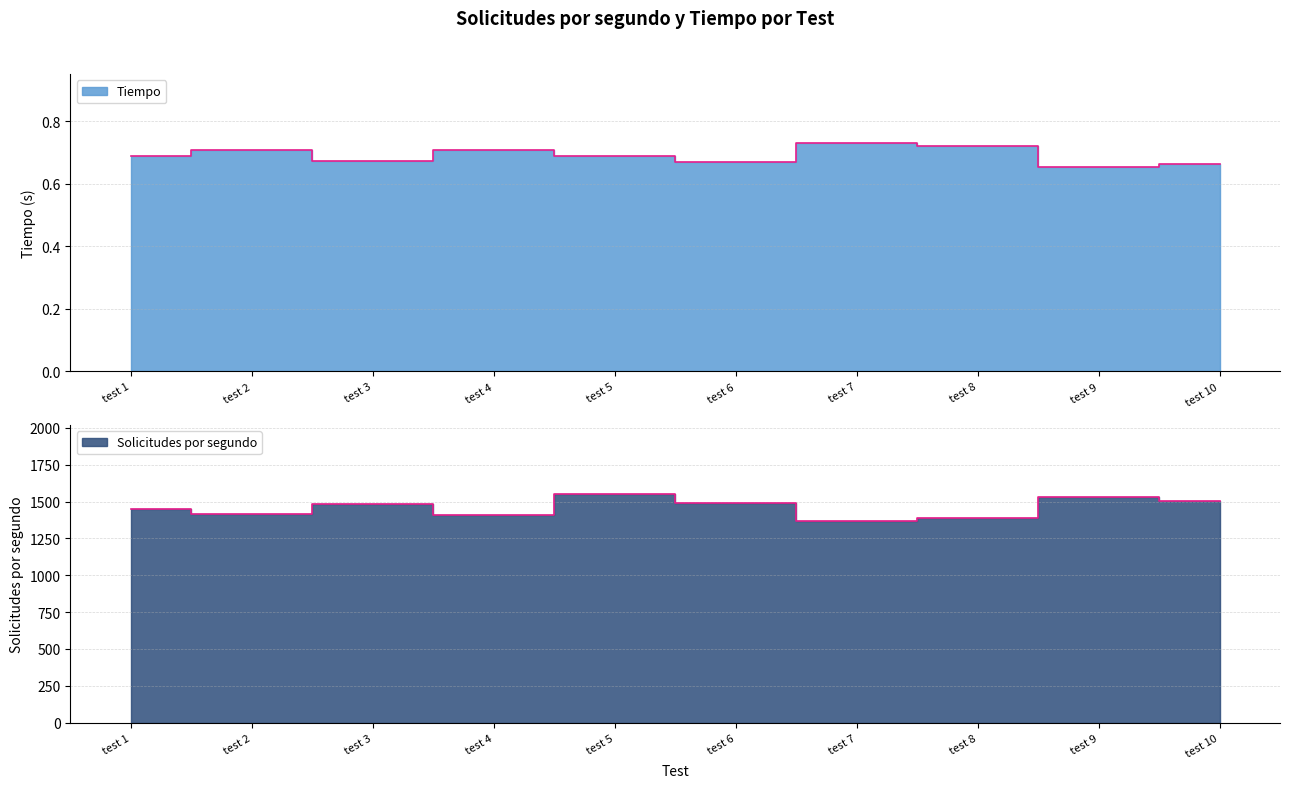

In Tiempo, how many points are lower than both neighbors (excluding endpoints)?

3